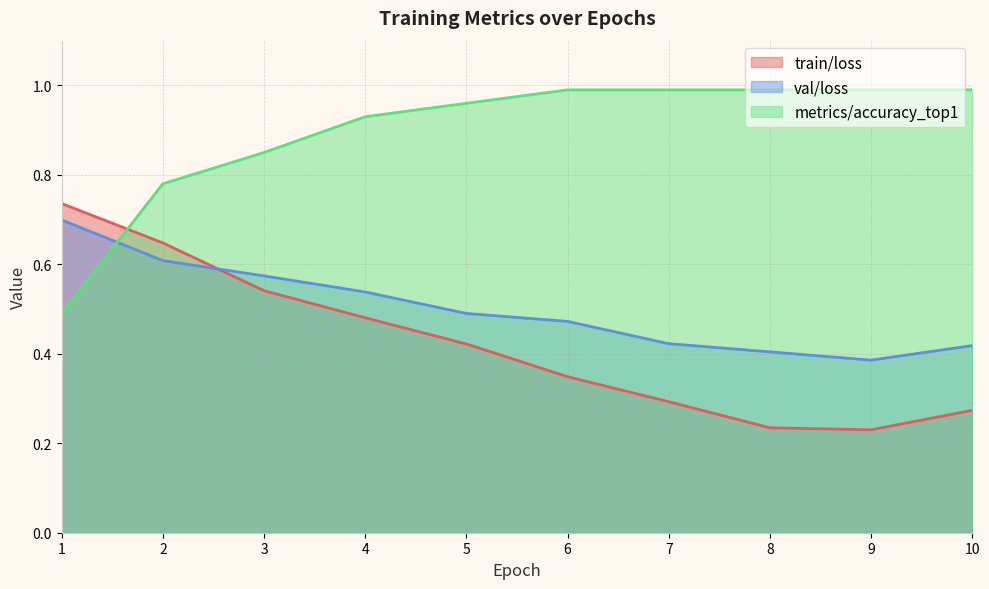

Rank the series by their average value, from highest to lowest.

metrics/accuracy_top1, val/loss, train/loss